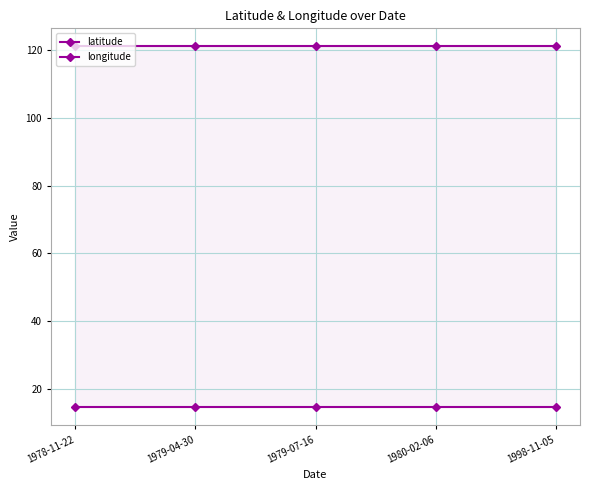

True or false: longitude has more than 0 interior local peaks.

False